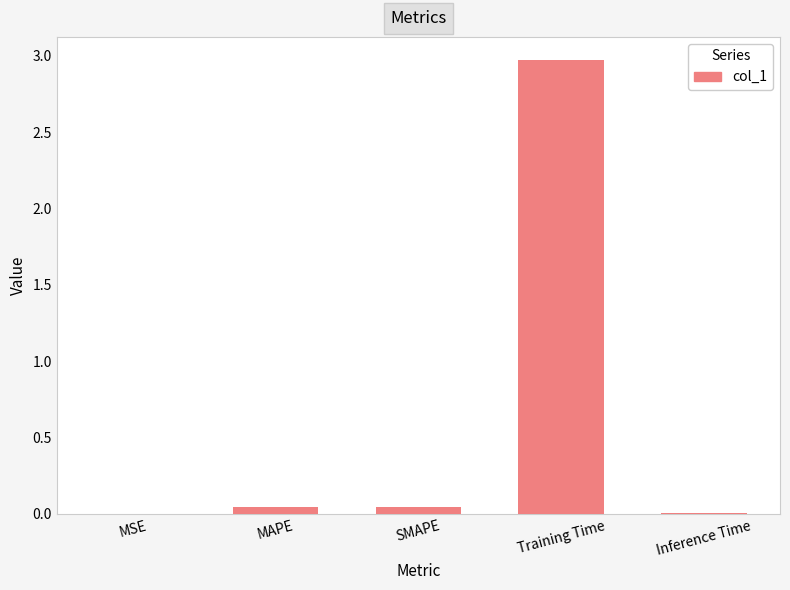

True or false: the data shows 0.0 at Inference Time.

True